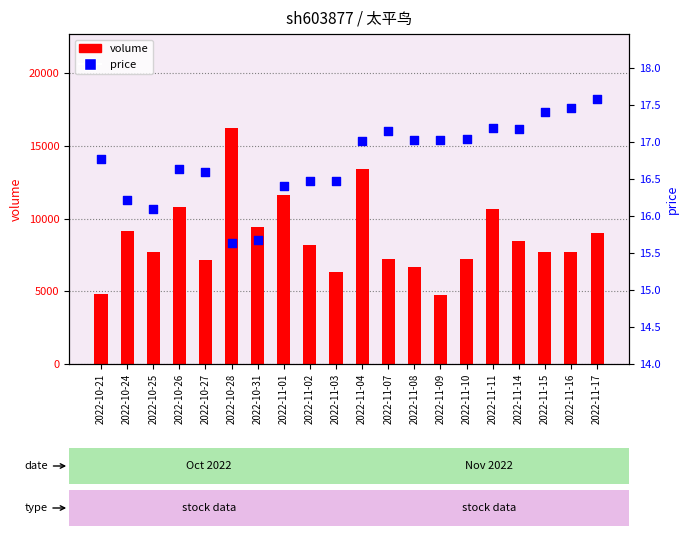

Which series has the largest total across all categories?

volume